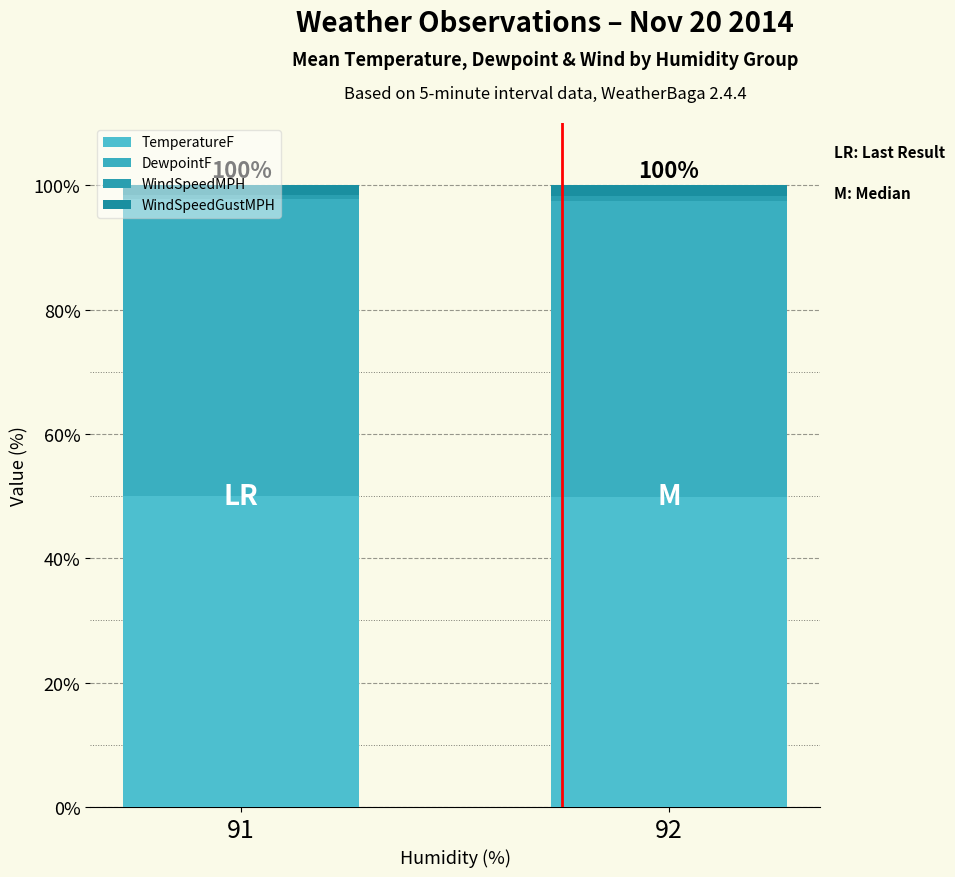

How many values in the TemperatureF series exceed 50?

1